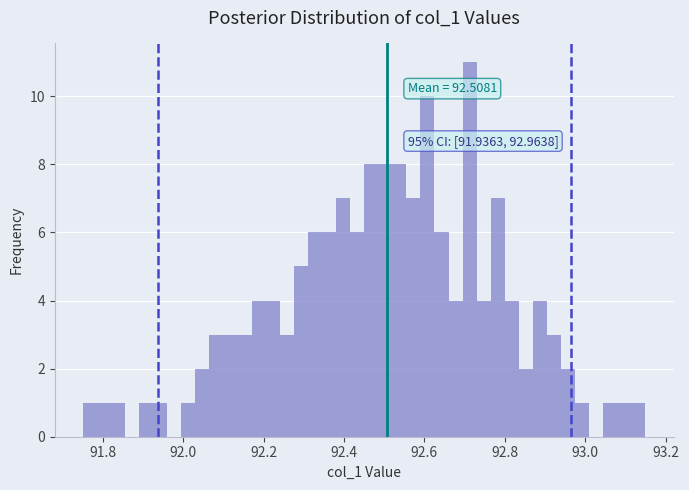

Around what value on the x-axis is the tallest bar? Give the approximate position of its centre, as read against the axis.

92.72